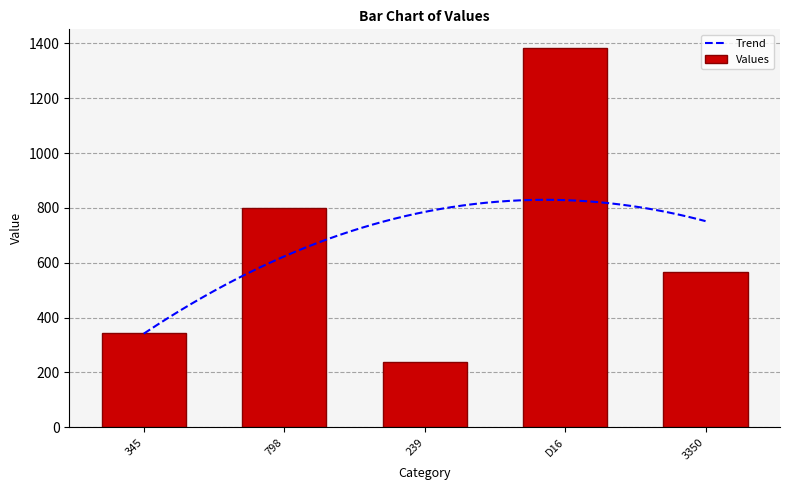

True or false: the data shows 1382 at D16.

True